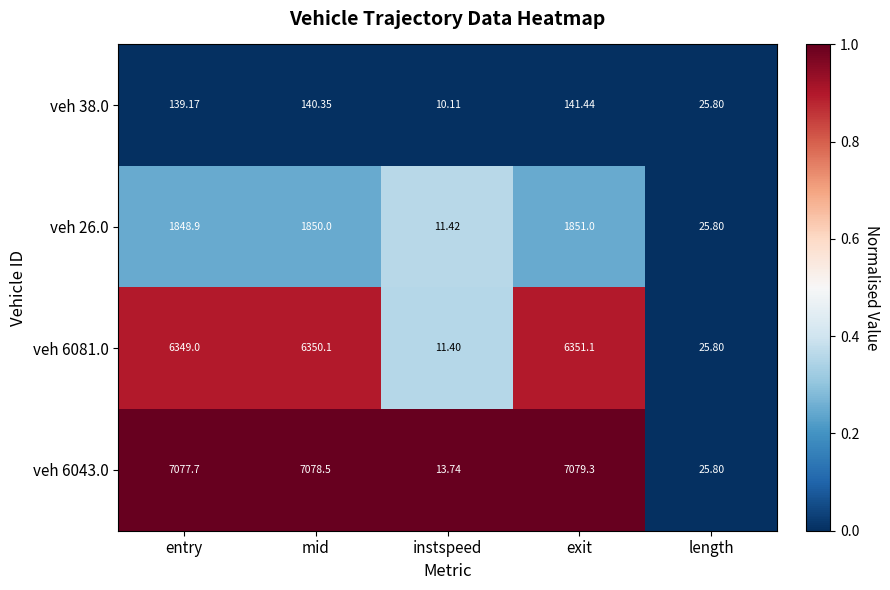

Rank the categories by veh 26.0 value from highest to lowest.

exit, mid, entry, length, instspeed